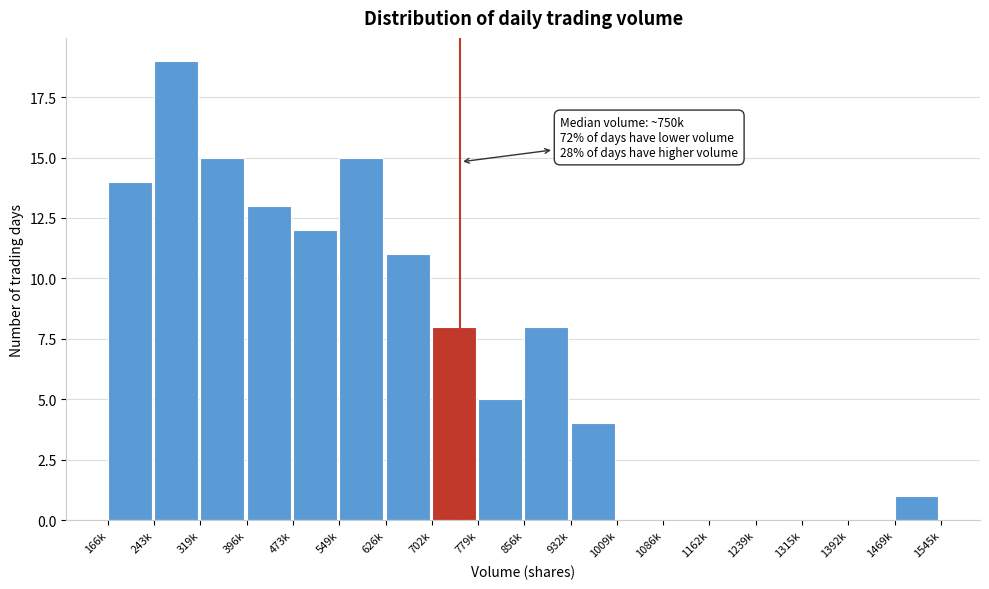

Reading left to right, list all the values displayed in this chart.

166k=14	243k=19	319k=15	396k=13	473k=12	549k=15	626k=11	702k=8	779k=5	856k=8	932k=4	1009k=0	1086k=0	1162k=0	1239k=0	1315k=0	1392k=0	1469k=1